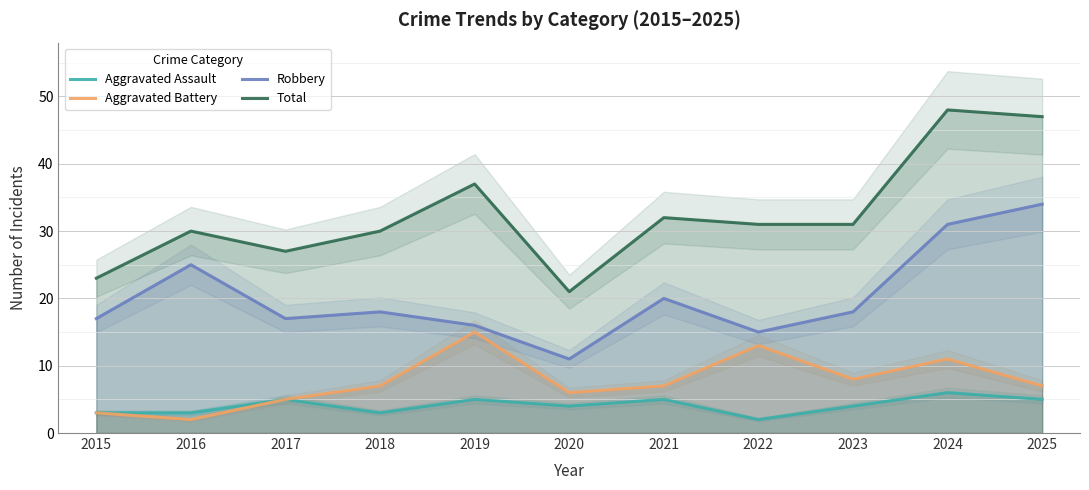

List the series in order of their peak value, lowest first.

Aggravated Assault, Aggravated Battery, Robbery, Total